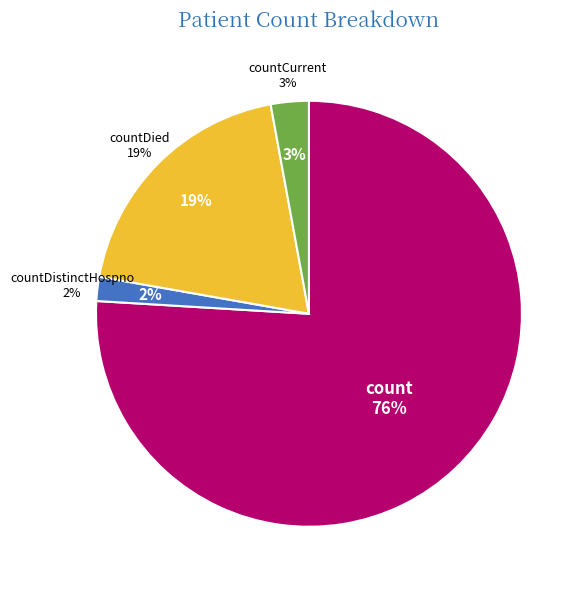

Is there any slice that represents more than half of the pie?

Yes